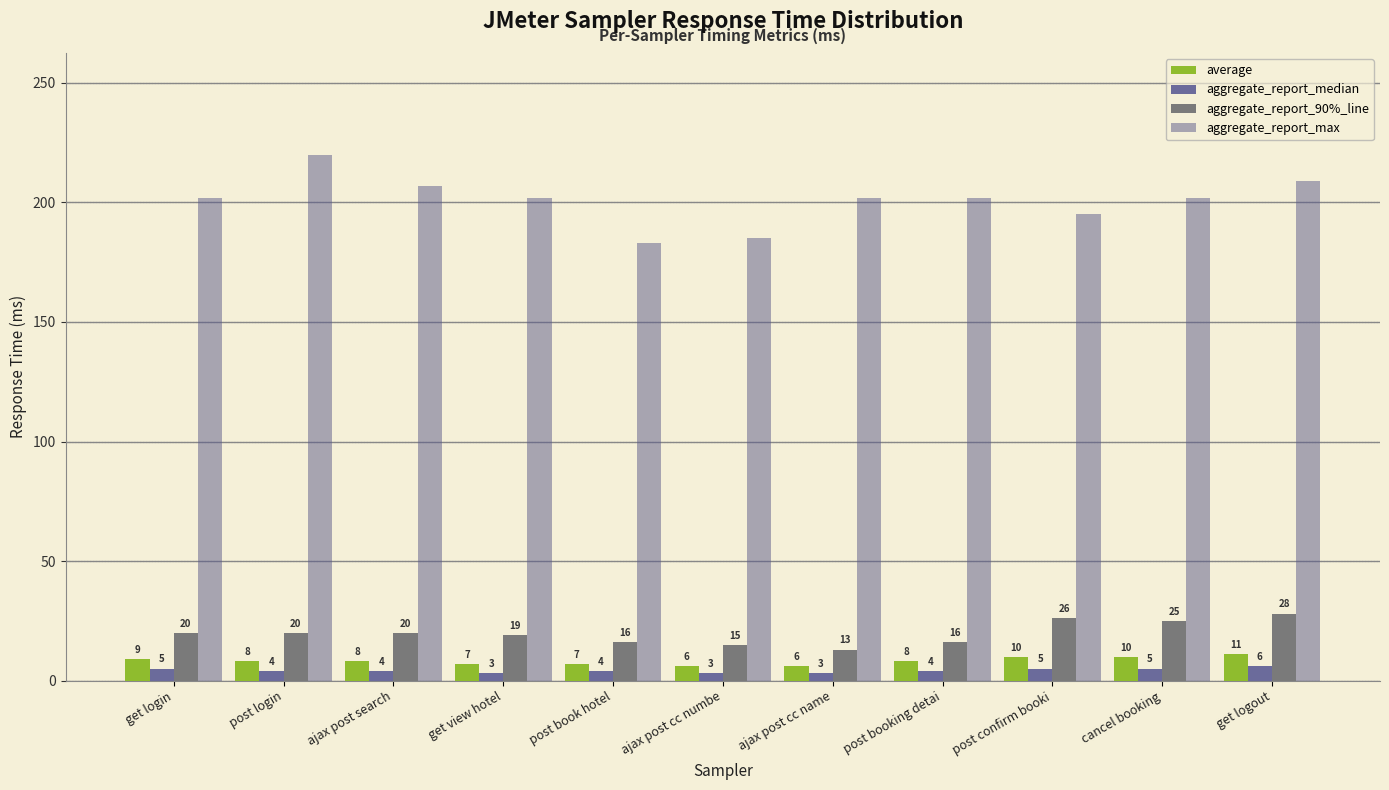

Which has a higher value, post booking detai or ajax post cc name?

post booking detai